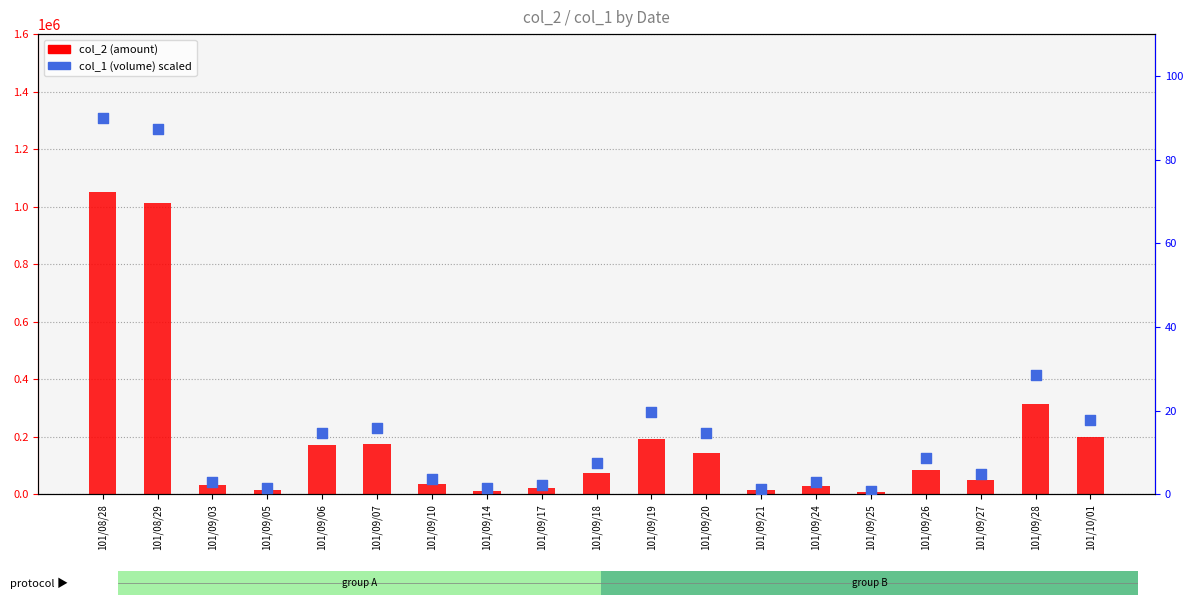

At which category is the sum across all series the highest?

101/08/28